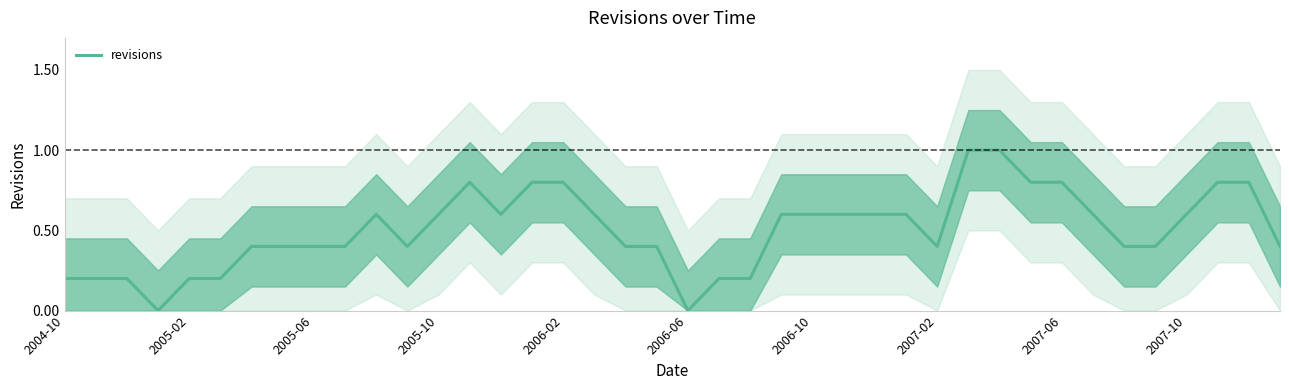

Reading right to left, transcribe all the data shown in this chart.

0.4	0.8	0.8	0.6	0.4	0.4	0.6	0.8	0.8	1.0	1.0	0.4	0.6	0.6	0.6	0.6	0.6	0.2	0.2	0.0	0.4	0.4	0.6	0.8	0.8	0.6	0.8	0.6	0.4	0.6	0.4	0.4	0.4	0.4	0.2	0.2	0.0	0.2	0.2	0.2